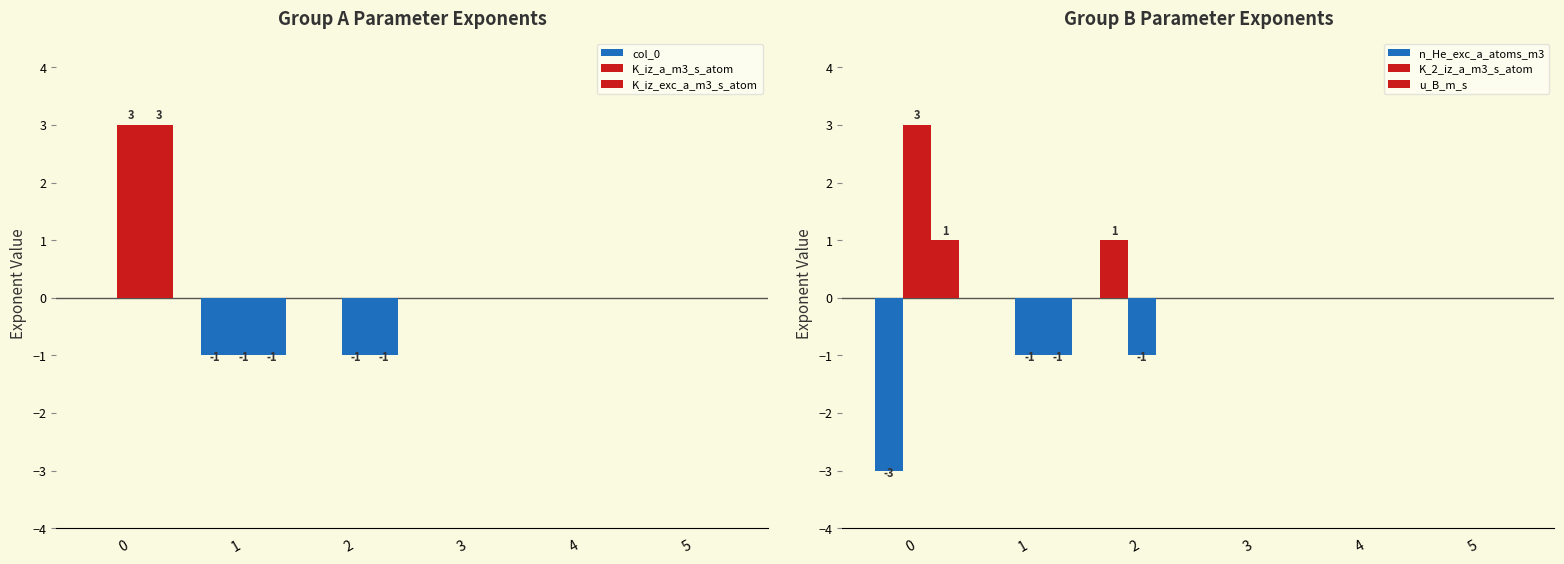

How many values in u_B_m_s are below zero?

1